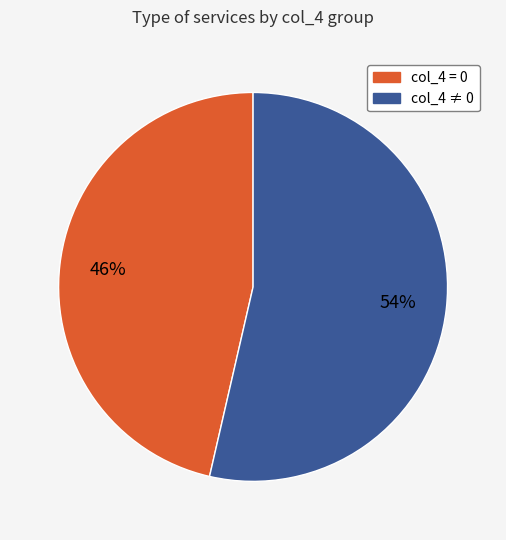

How many slices are in this pie chart?

2